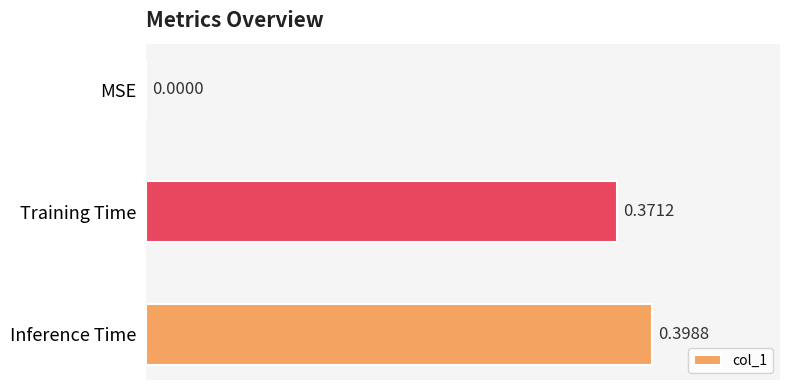

Does the chart contain stacked bars?

No